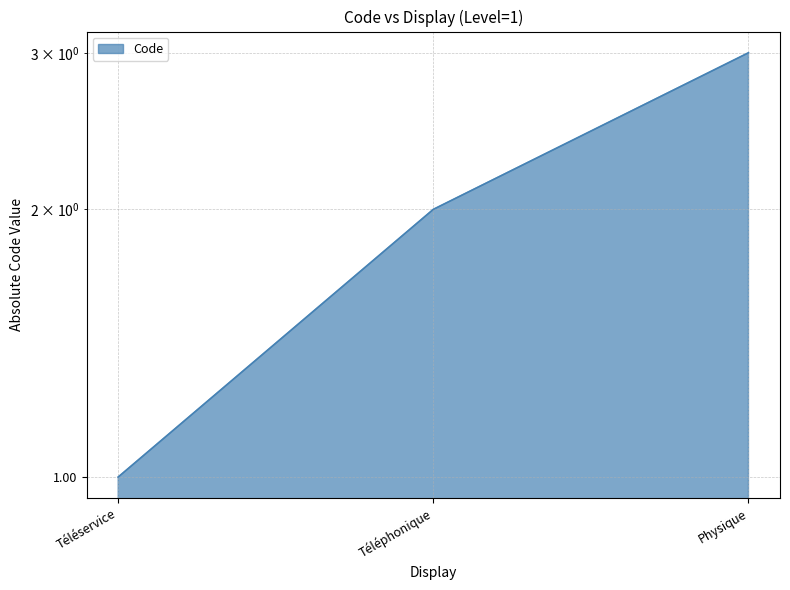

How many values are below 2?

1